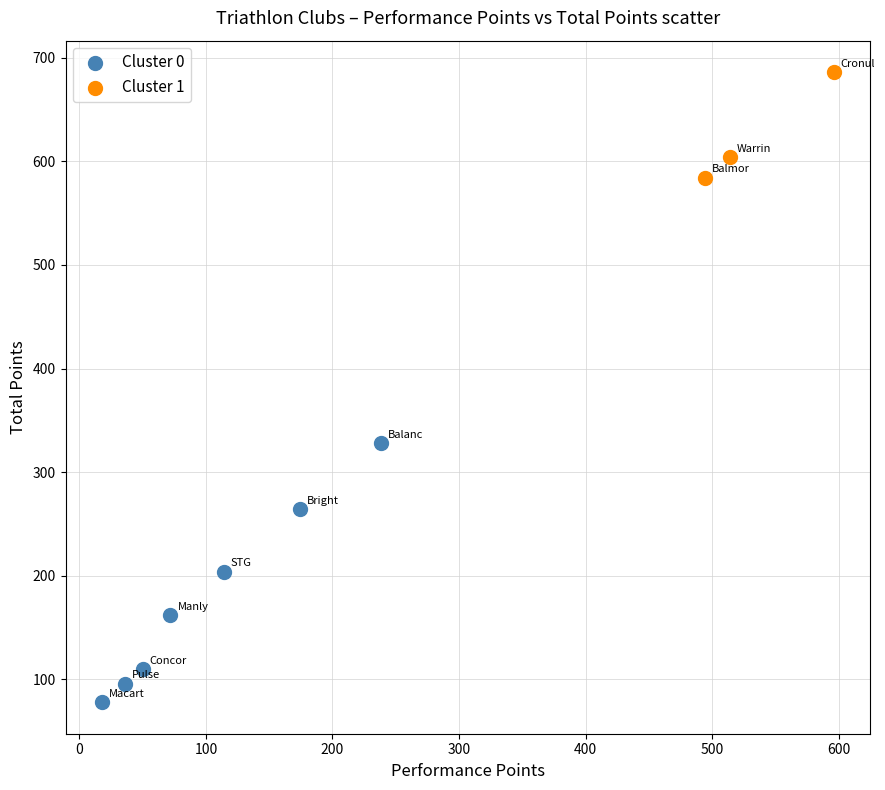

Which series has the widest spread of Y values?

Cluster 0